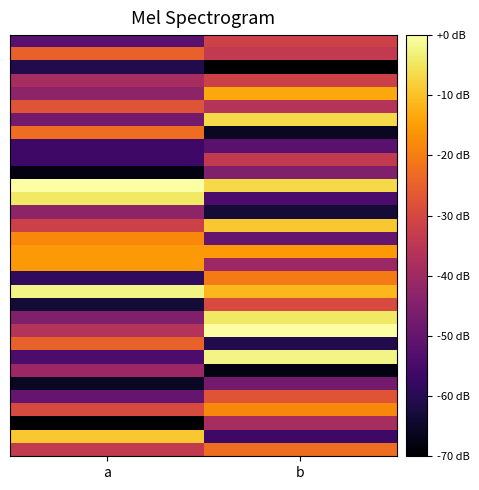

How many series are shown in this chart?

32